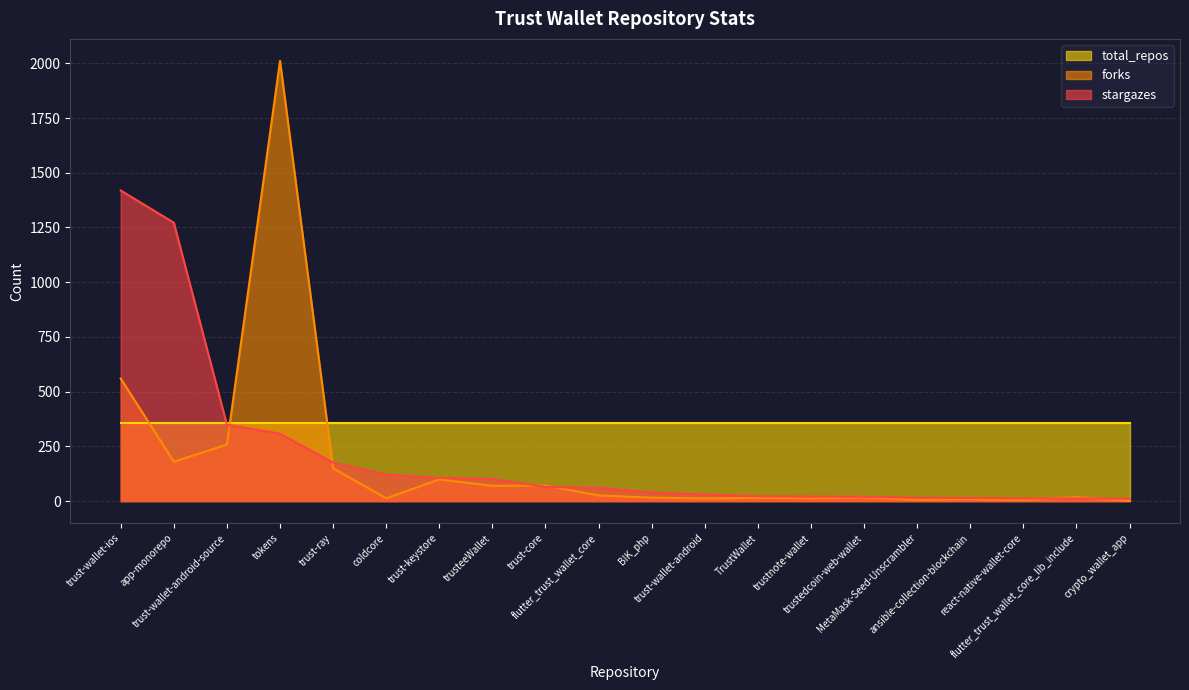

Which series has the largest range (max minus min)?

forks